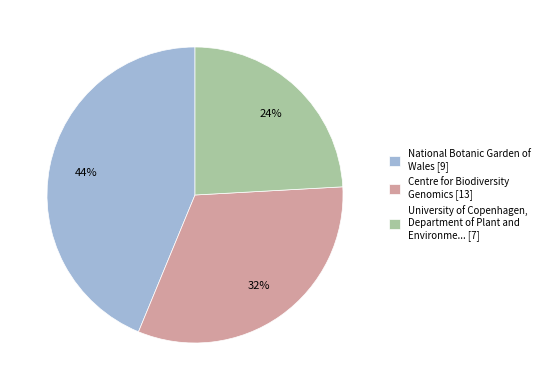

Is the sum of Centre for Biodiversity Genomics [13] and National Botanic Garden of Wales [9] greater than half?

Yes